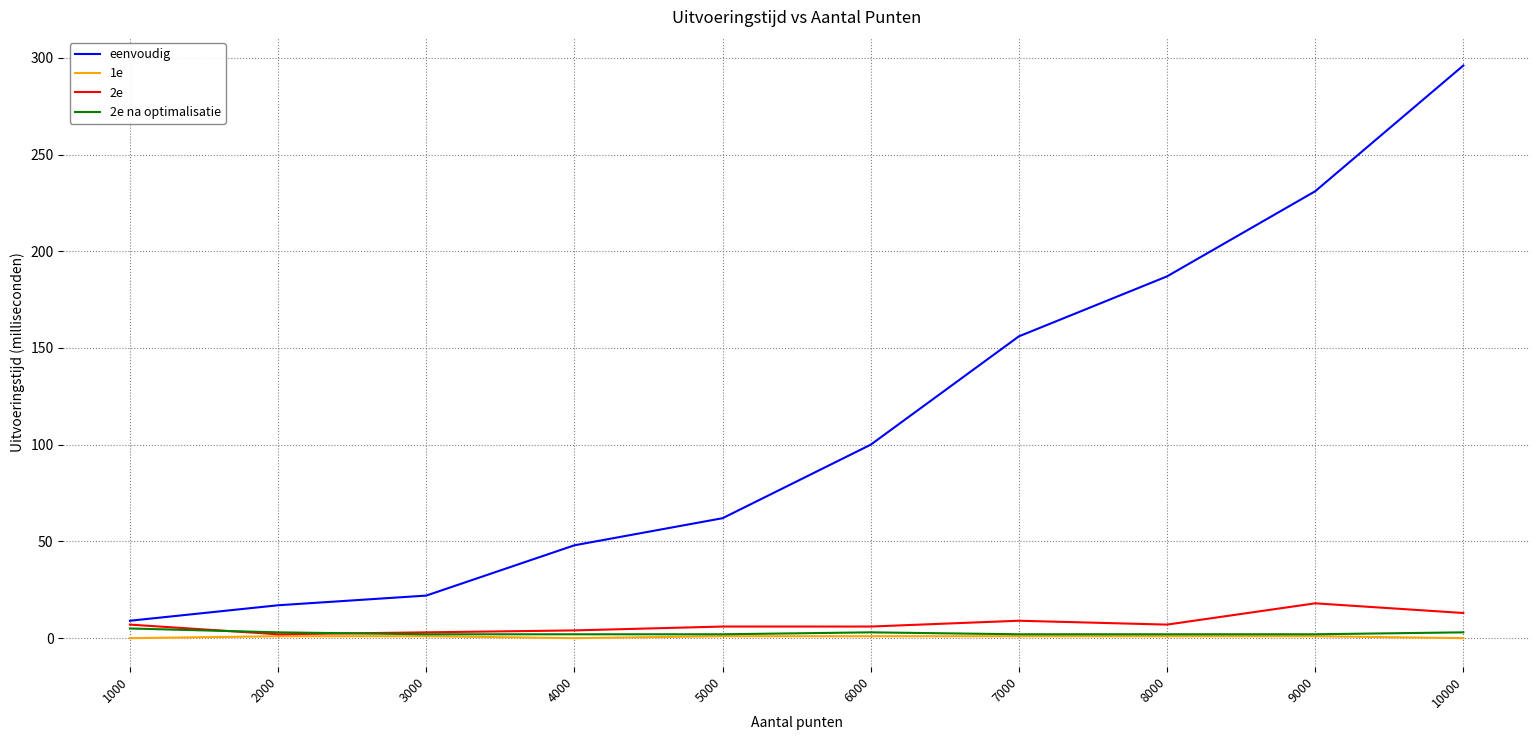

What is the spread (max minus min) of values at 5000?

61